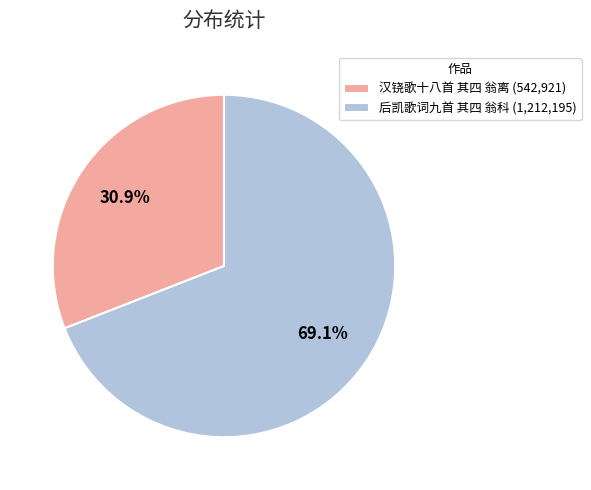

To the nearest percent, what percentage of the pie is 汉铙歌十八首 其四 翁离?

31%